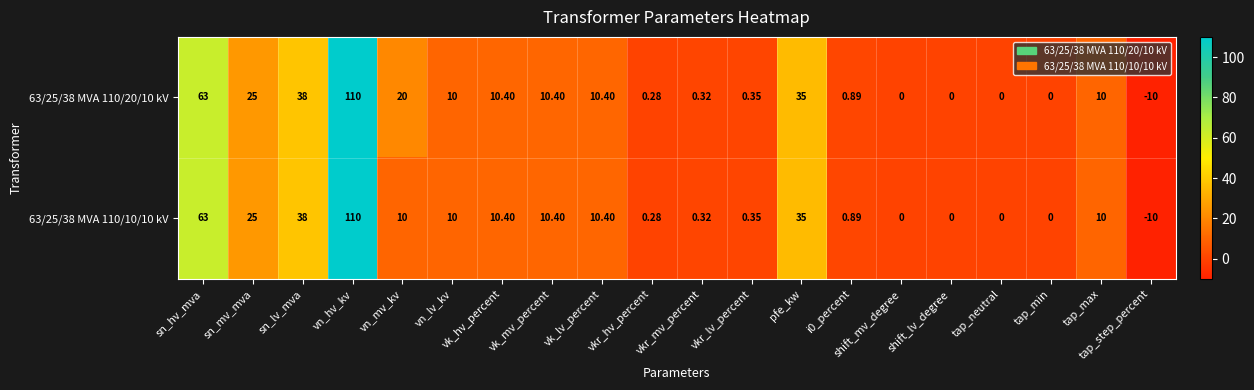

Which series has the largest total across all categories?

63/25/38 MVA 110/20/10 kV